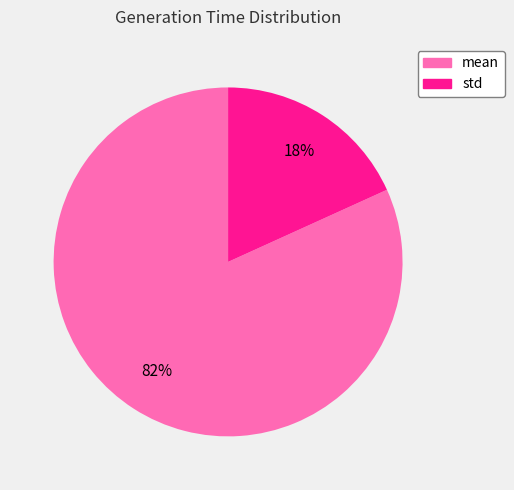

Does std account for over 50% of the chart?

No